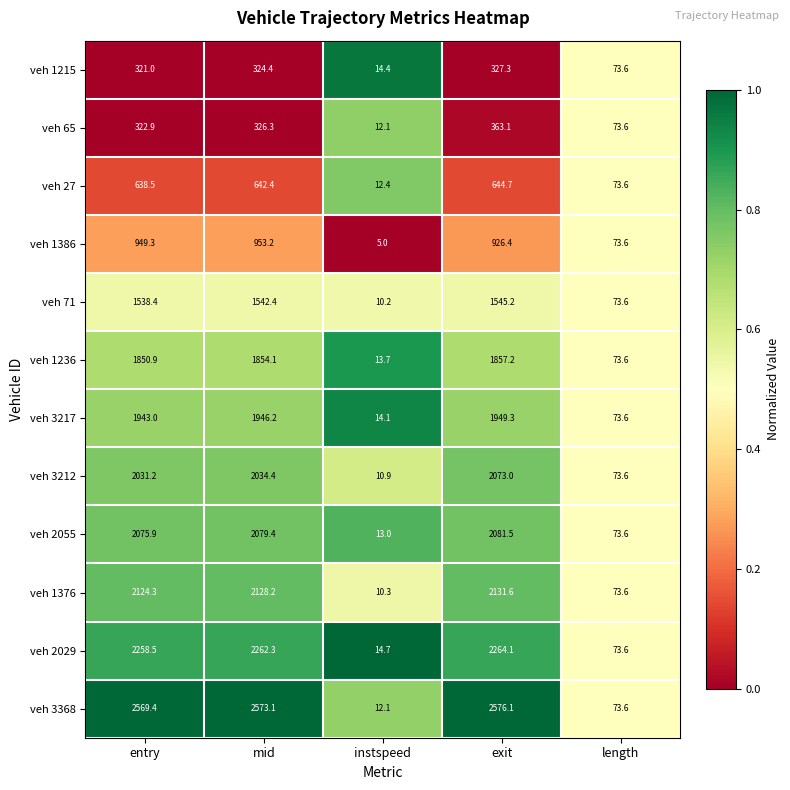

True or false: veh 71 has a value of 73.6 at length.

True